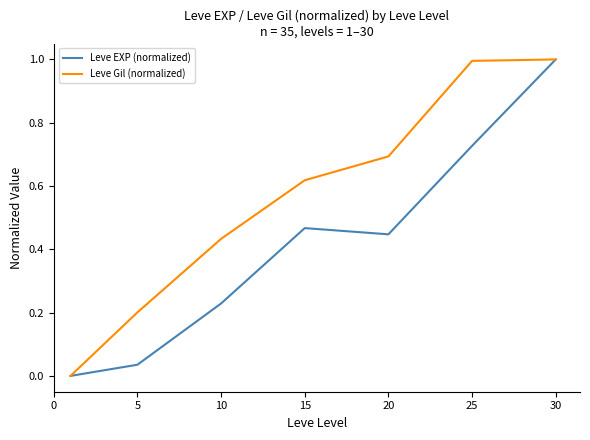

List the series in order of their overall mean, lowest first.

Leve EXP (normalized), Leve Gil (normalized)